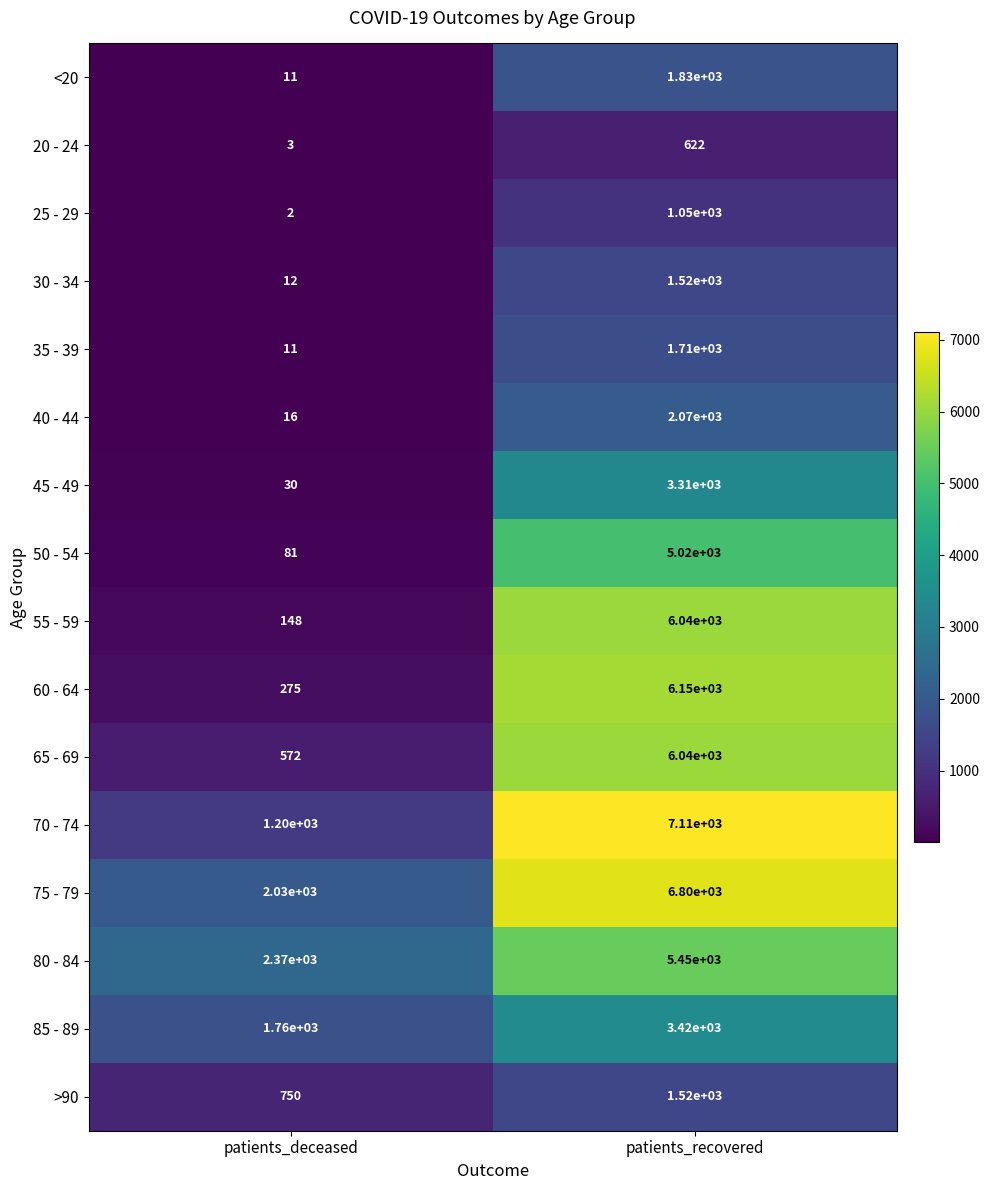

What is the difference between the maximum and minimum values in the 80 - 84 series?

3080